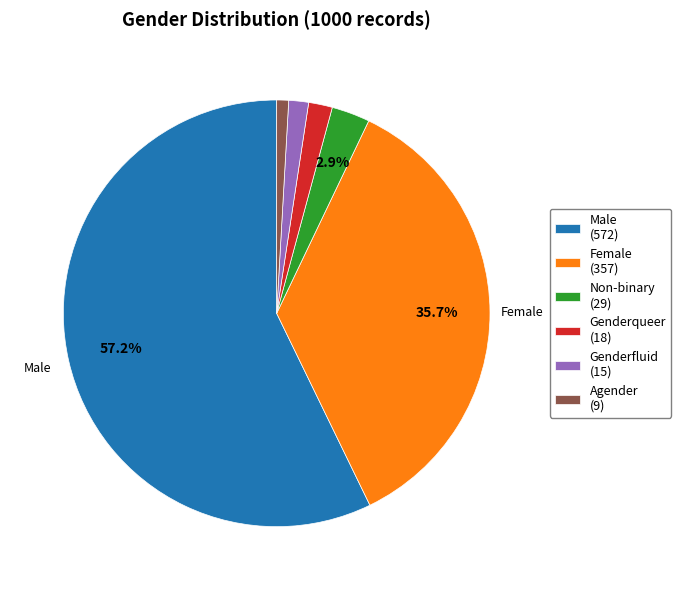

Which category has the biggest portion of the pie?

Male